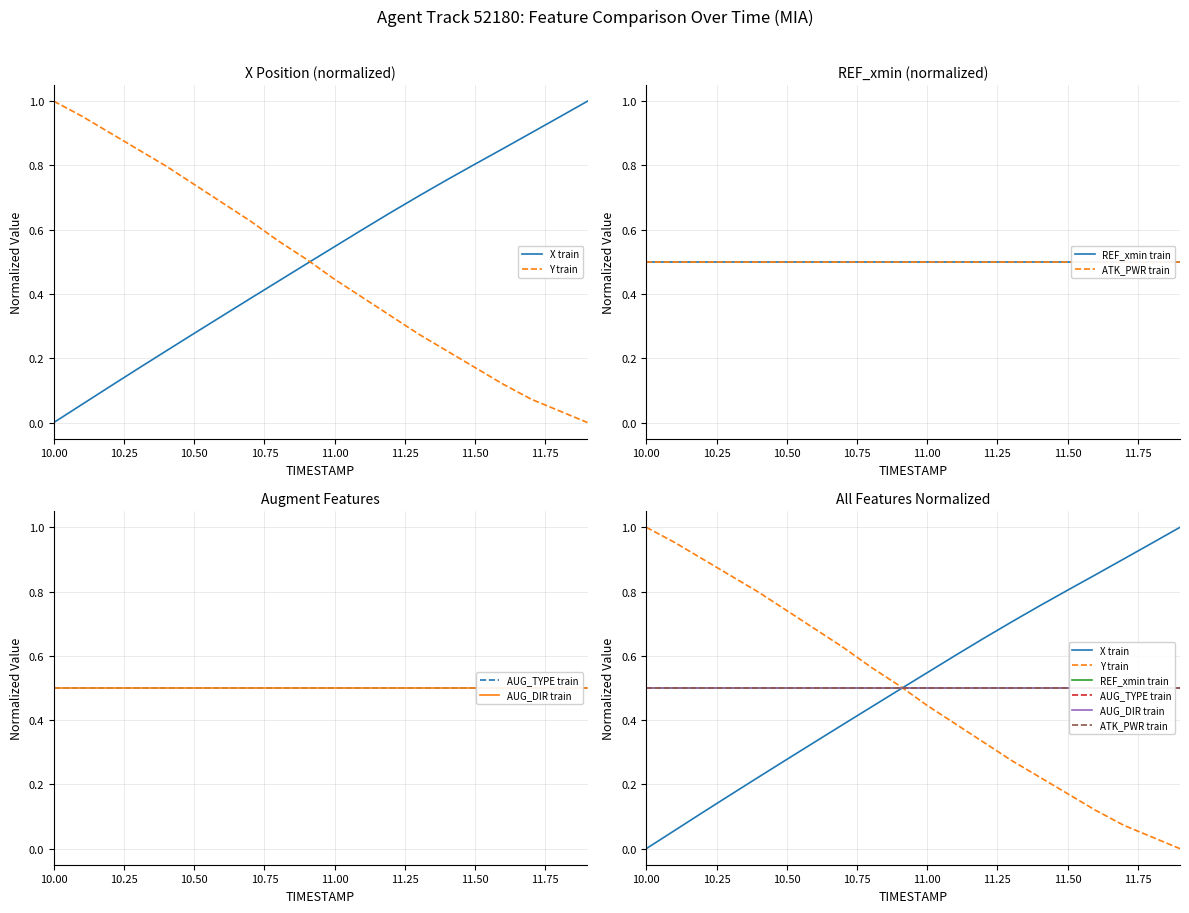

Reading left to right, extract all data points from this chart.

X train: 0.0	0.1	0.1	0.2	0.2	0.3	0.3	0.4	0.4	0.5	0.5	0.6	0.7	0.7	0.8	0.8	0.9	0.9	1.0	1.0
Y train: 1.0	1.0	0.9	0.8	0.8	0.7	0.7	0.6	0.6	0.5	0.4	0.4	0.3	0.3	0.2	0.2	0.1	0.1	0.0	0.0
REF_xmin train: 0.5	0.5	0.5	0.5	0.5	0.5	0.5	0.5	0.5	0.5	0.5	0.5	0.5	0.5	0.5	0.5	0.5	0.5	0.5	0.5
ATK_PWR train: 0.5	0.5	0.5	0.5	0.5	0.5	0.5	0.5	0.5	0.5	0.5	0.5	0.5	0.5	0.5	0.5	0.5	0.5	0.5	0.5
AUG_TYPE train: 0.5	0.5	0.5	0.5	0.5	0.5	0.5	0.5	0.5	0.5	0.5	0.5	0.5	0.5	0.5	0.5	0.5	0.5	0.5	0.5
AUG_DIR train: 0.5	0.5	0.5	0.5	0.5	0.5	0.5	0.5	0.5	0.5	0.5	0.5	0.5	0.5	0.5	0.5	0.5	0.5	0.5	0.5